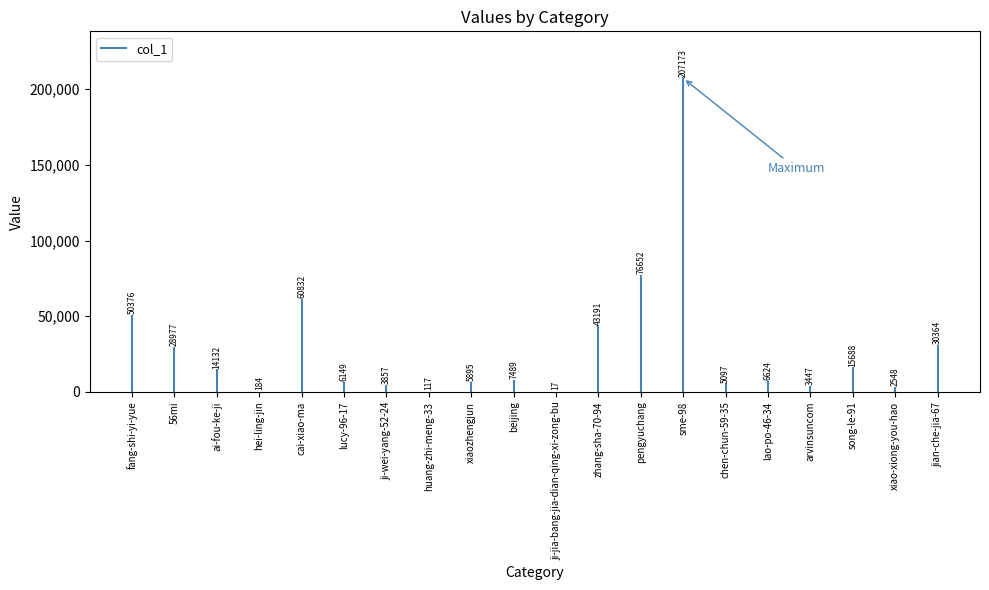

How many lines are shown in the chart?

1